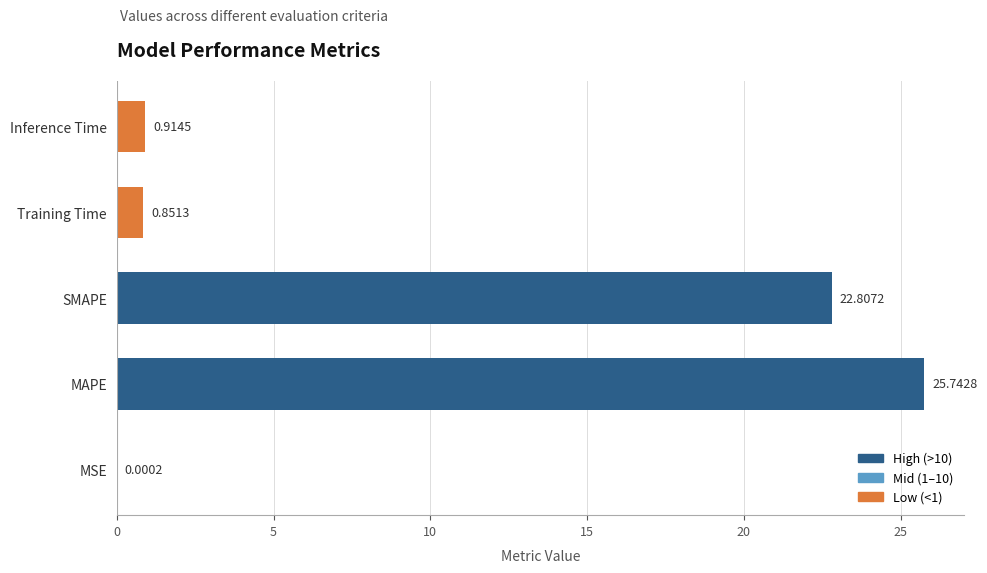

At which label is the value closest to 12?

SMAPE